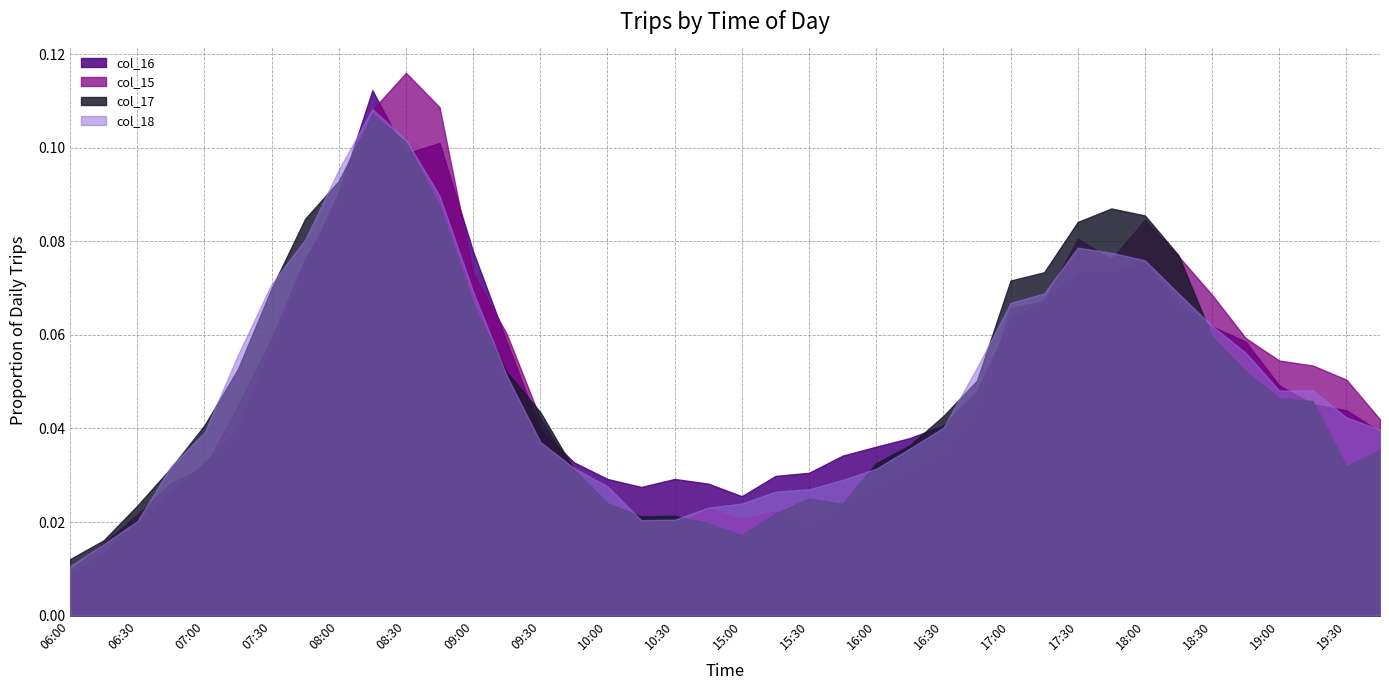

How many interior local peaks does the col_18 series have?

3